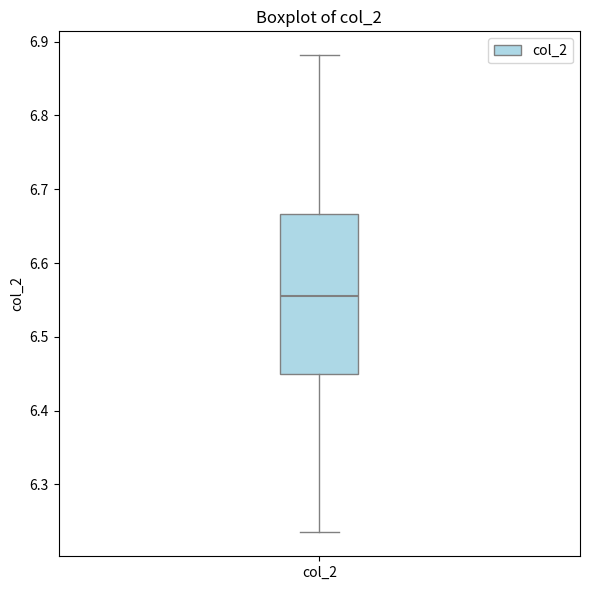

Transcribe this box plot: give where the median line is, the range the box spans, and where the two whiskers end, as read against the y-axis. The values are not printed on the chart, so give them approximately, as read against the axis.

median 6.55, box 6.45 to 6.67, whiskers 6.23 to 6.88